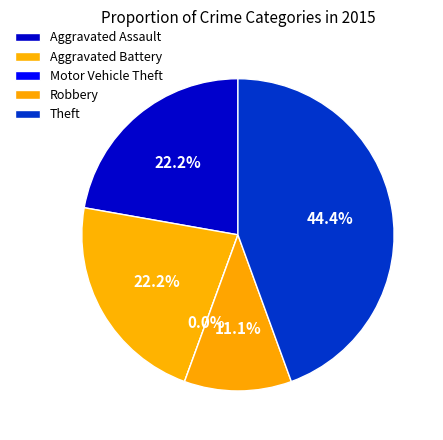

To the nearest percent, what is the difference between the Robbery and Aggravated Battery slice percentages?

11%